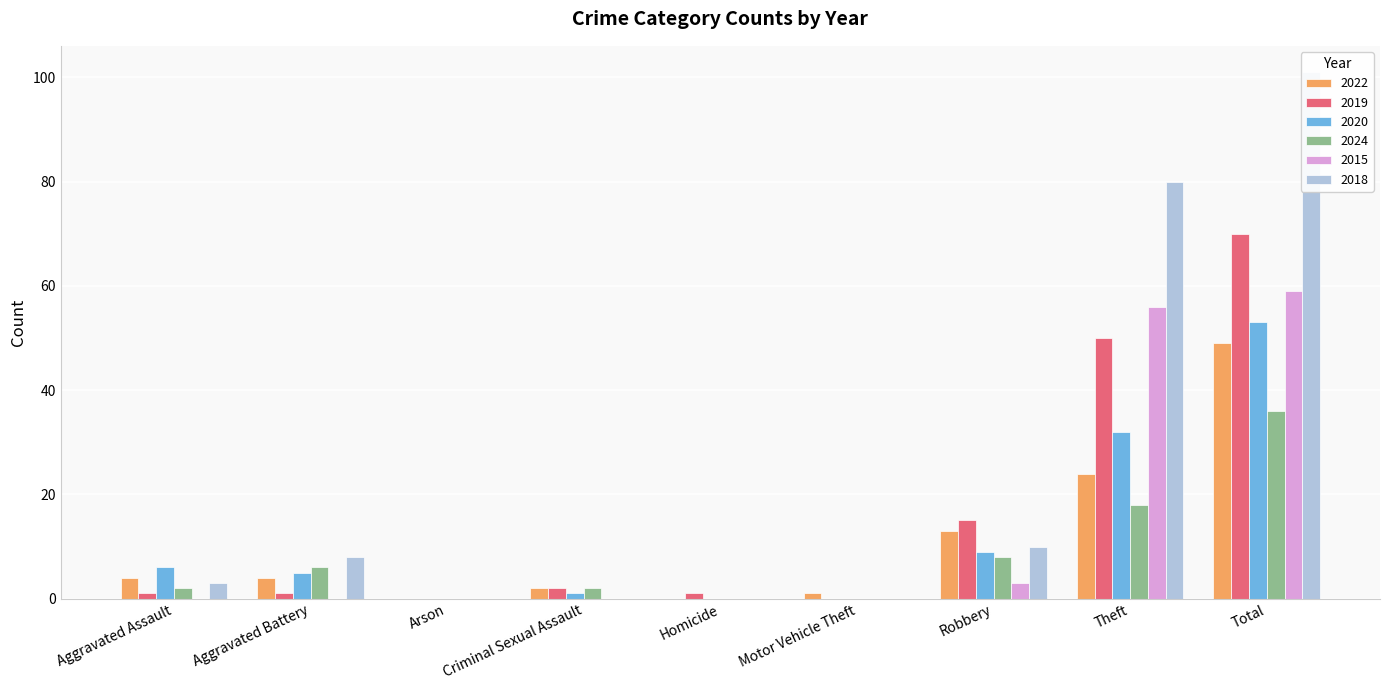

Reading left to right, what are all the values shown in this chart?

2022: 4	4	0	2	0	1	13	24	49
2019: 1	1	0	2	1	0	15	50	70
2020: 6	5	0	1	0	0	9	32	53
2024: 2	6	0	2	0	0	8	18	36
2015: 0	0	0	0	0	0	3	56	59
2018: 3	8	0	0	0	0	10	80	101